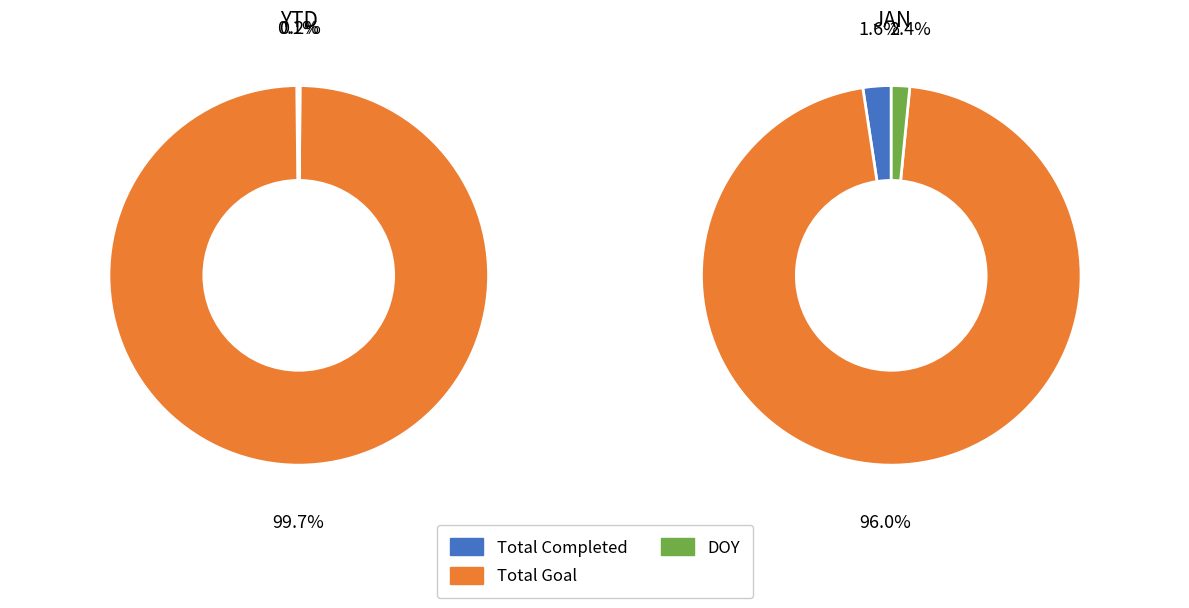

What is the change in value from Total Goal to DOY?

-13706